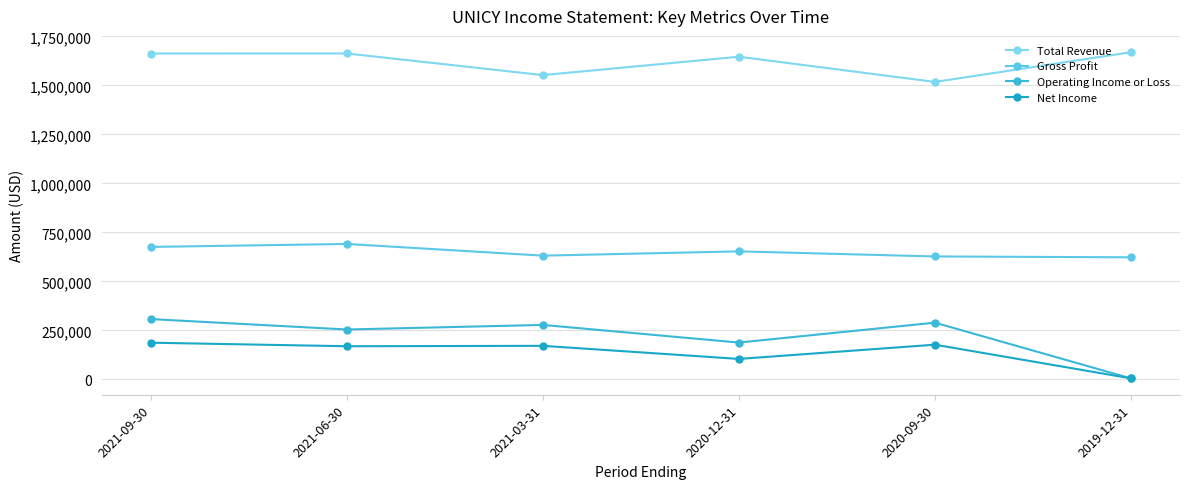

How many distinct data groups are displayed?

4